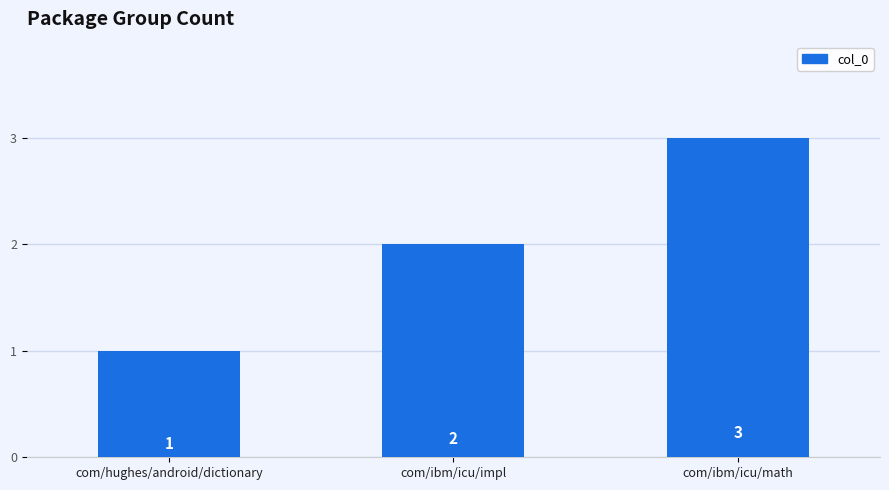

True or false: the data shows 0 at com/hughes/android/dictionary.

False